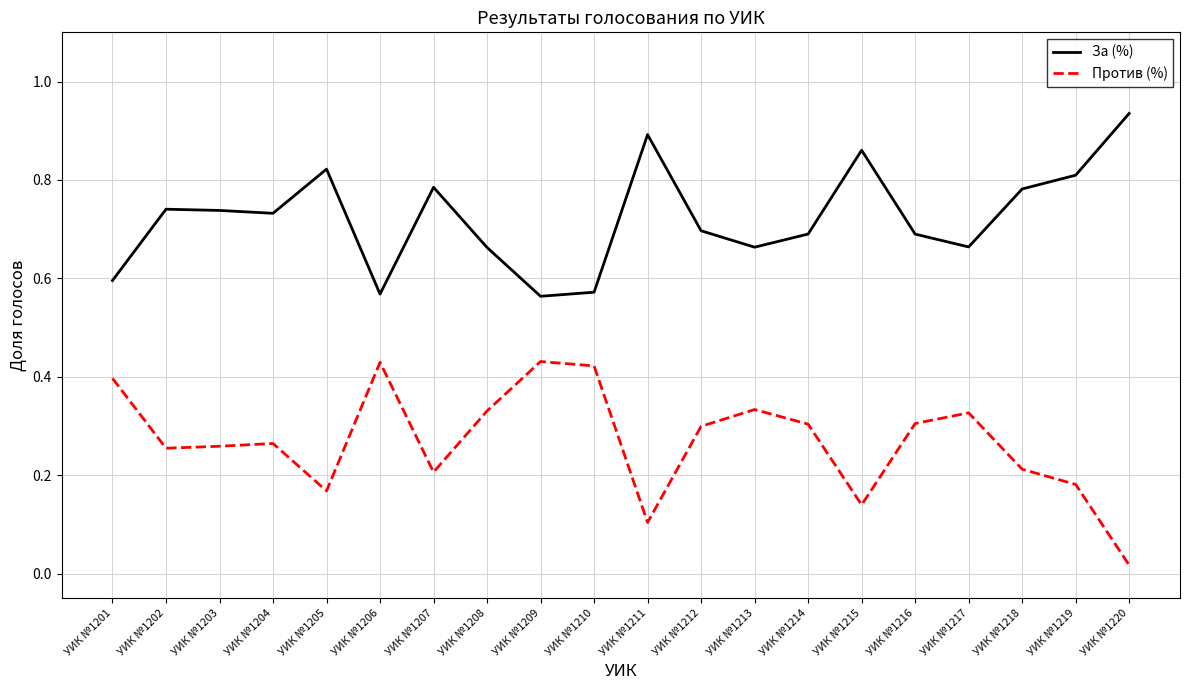

Rank the series by their maximum value, from highest to lowest.

За (%), Против (%)